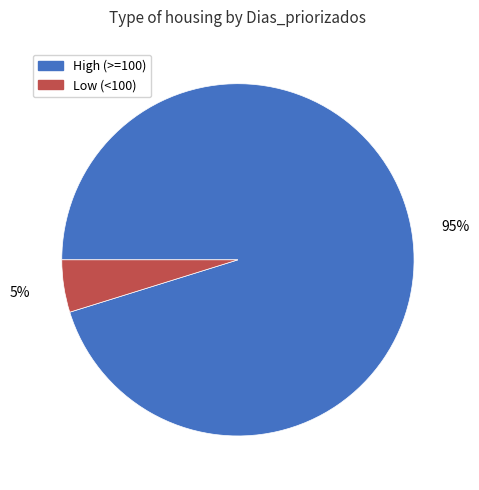

To the nearest percent, what is the average slice percentage?

50%